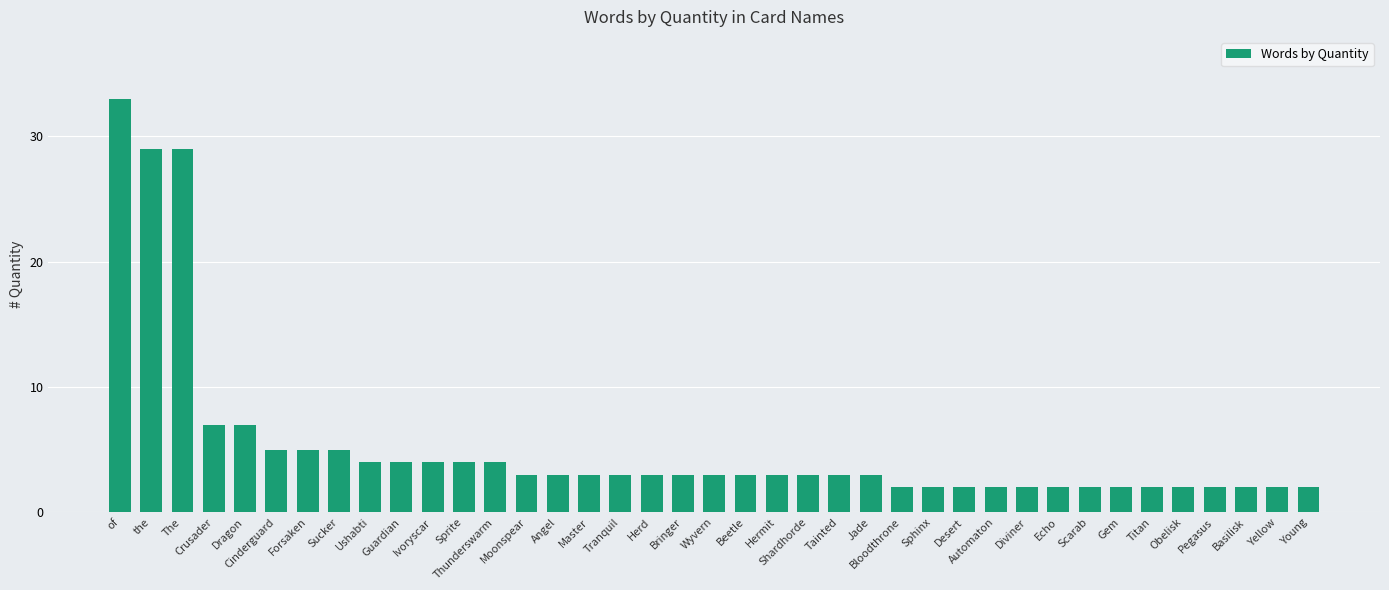

Reading left to right, list all the values displayed in this chart.

33	29	29	7	7	5	5	5	4	4	4	4	4	3	3	3	3	3	3	3	3	3	3	3	3	2	2	2	2	2	2	2	2	2	2	2	2	2	2